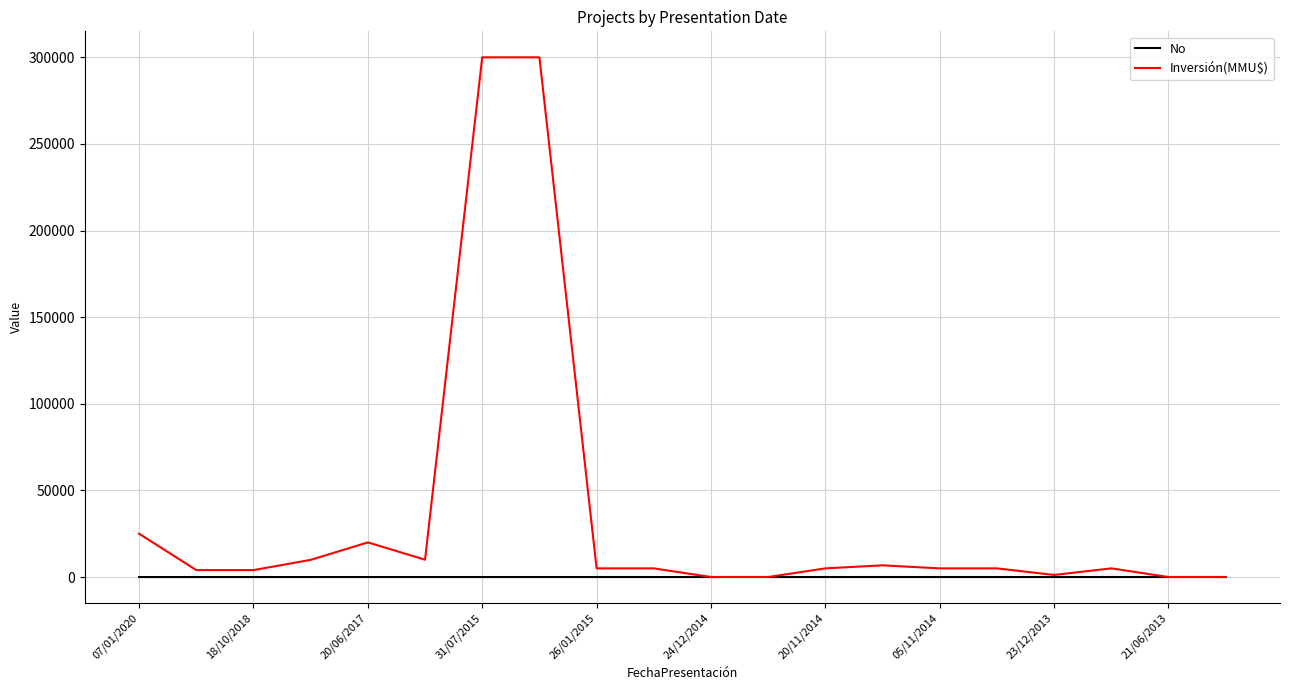

Rank the series by their maximum value, from lowest to highest.

No, Inversión(MMU$)